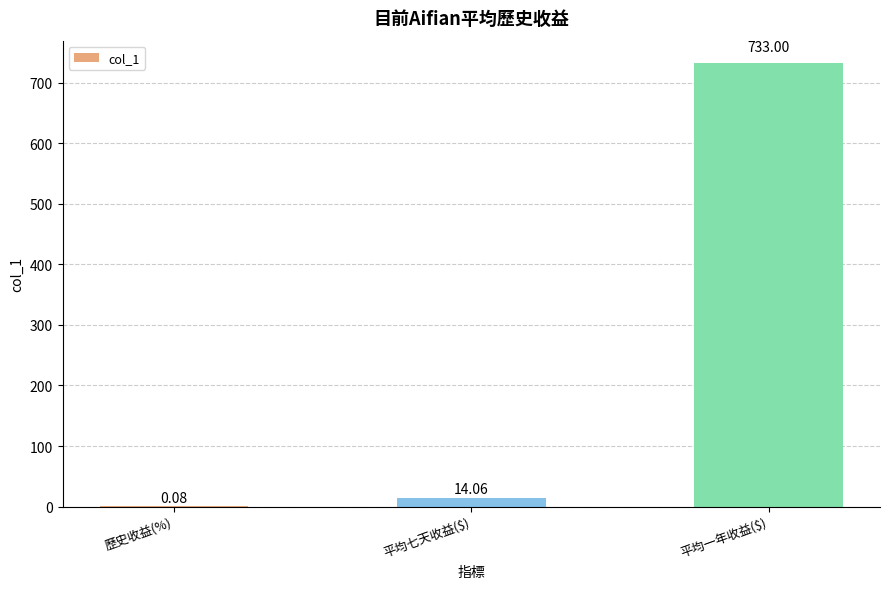

Where does the data first go above 14?

平均七天收益($)